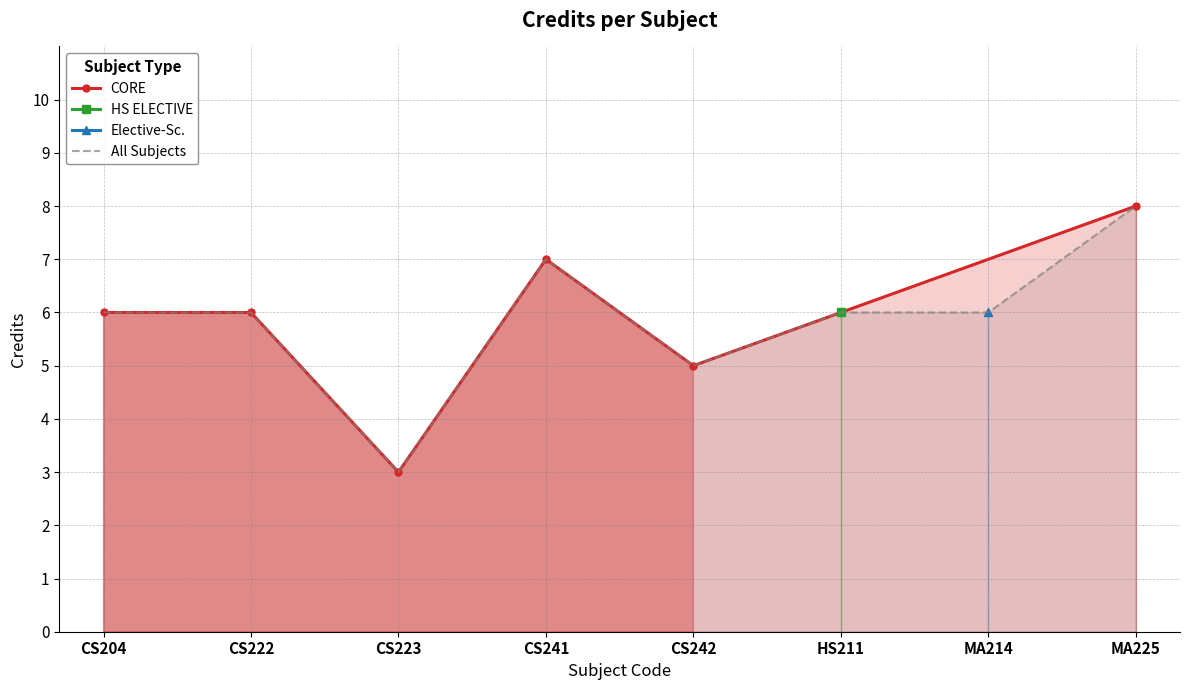

True or false: All Subjects has a value of 5 at CS223.

False